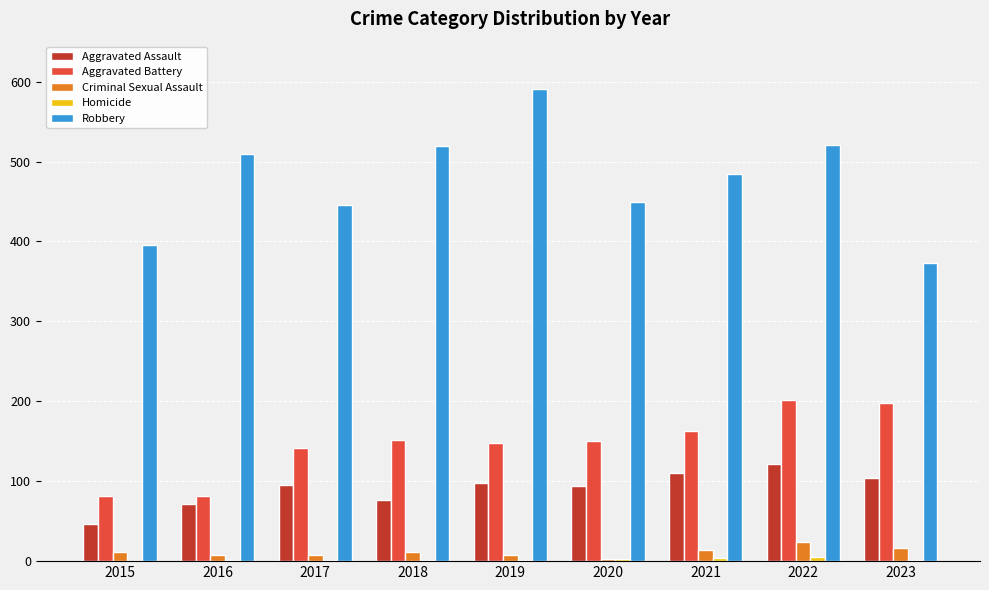

Are the bars grouped side by side (vs. stacked)?

Yes